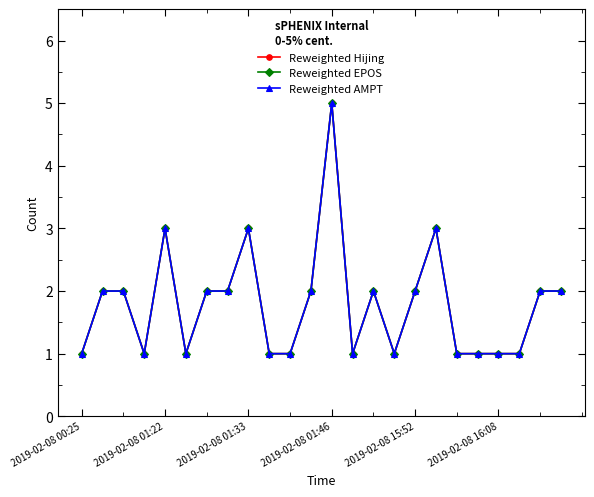

How many lines are shown in the chart?

3